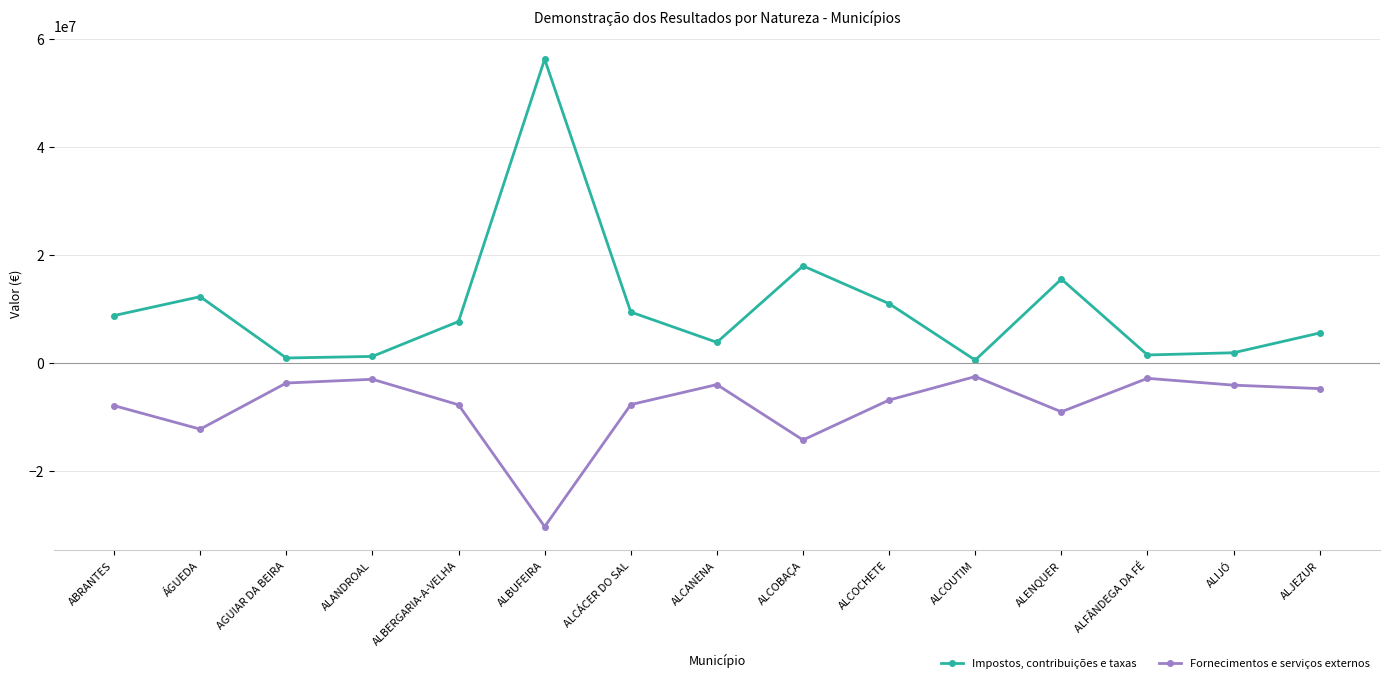

Which label corresponds to the largest value in the chart?

ALBUFEIRA